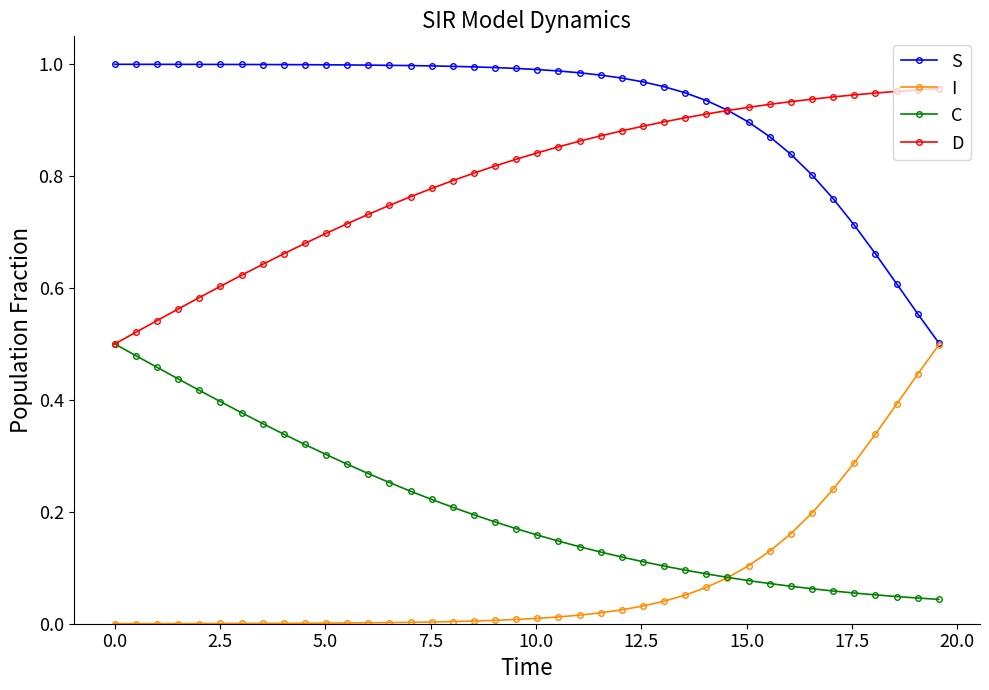

True or false: I and D intersect in this chart.

False